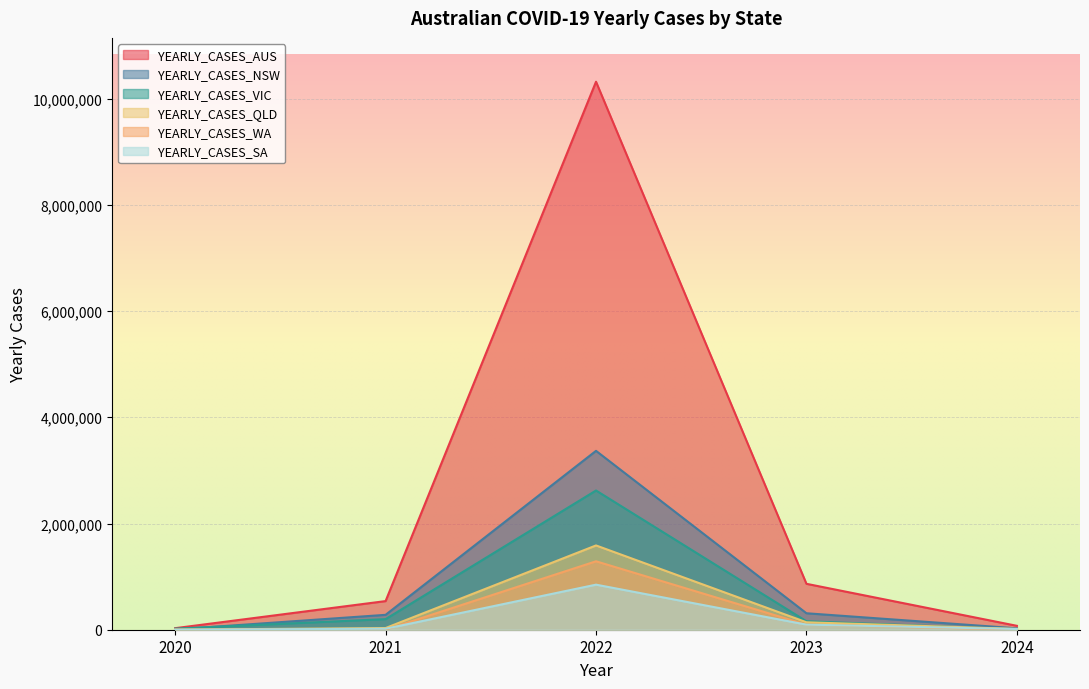

What is the sum of all YEARLY_CASES_WA values?

1387565